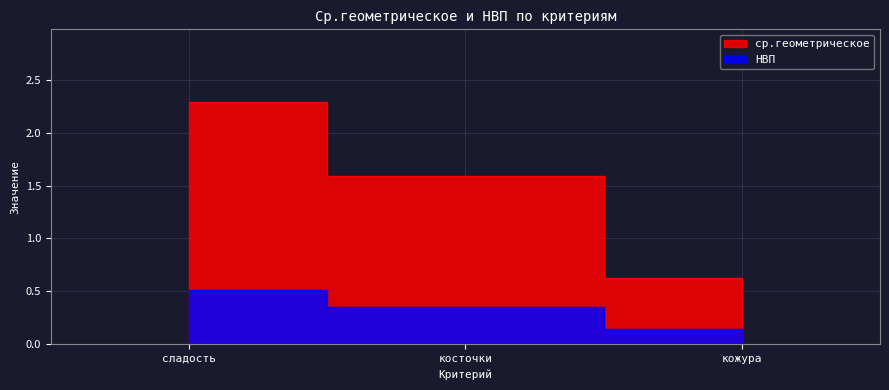

Which series has the largest total across all categories?

ср.геометрическое